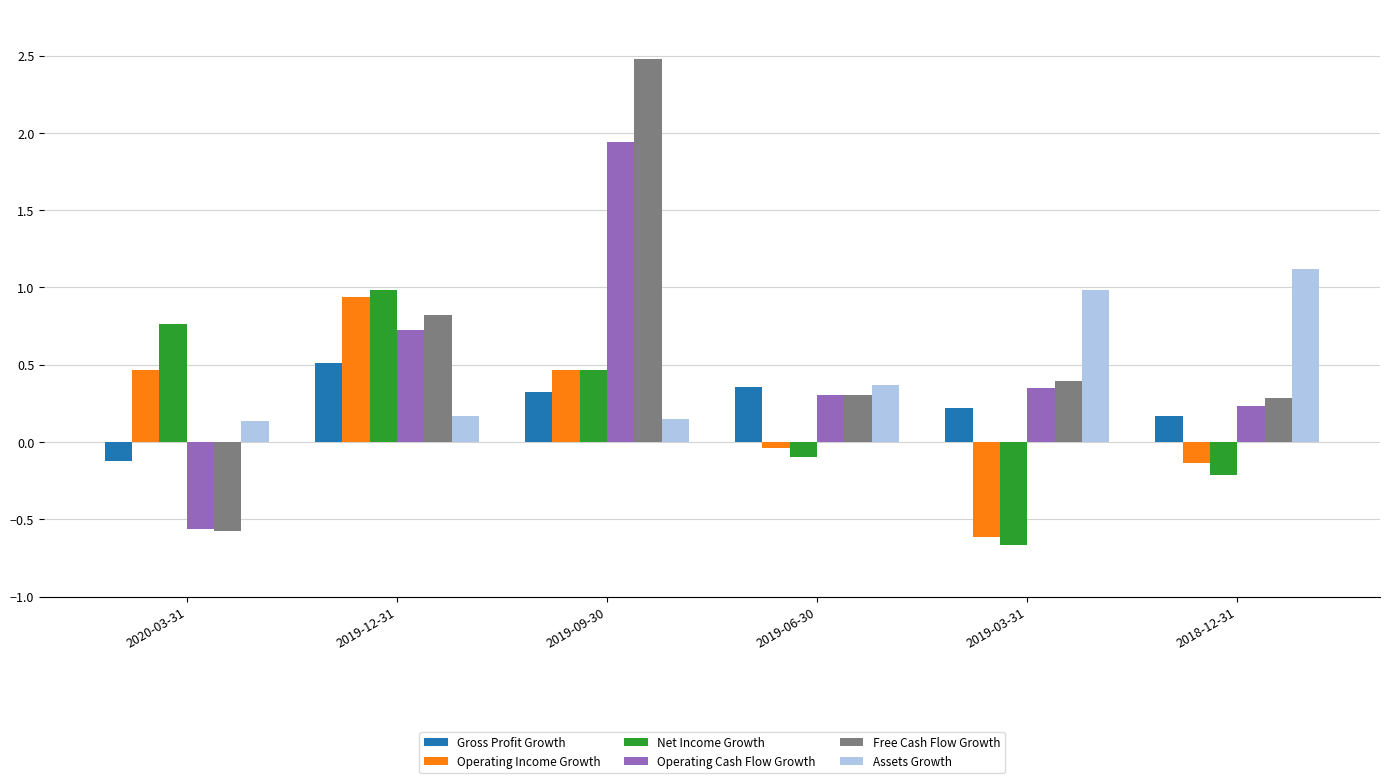

What is the difference between the Free Cash Flow Growth values at 2019-09-30 and 2018-12-31?

2.2